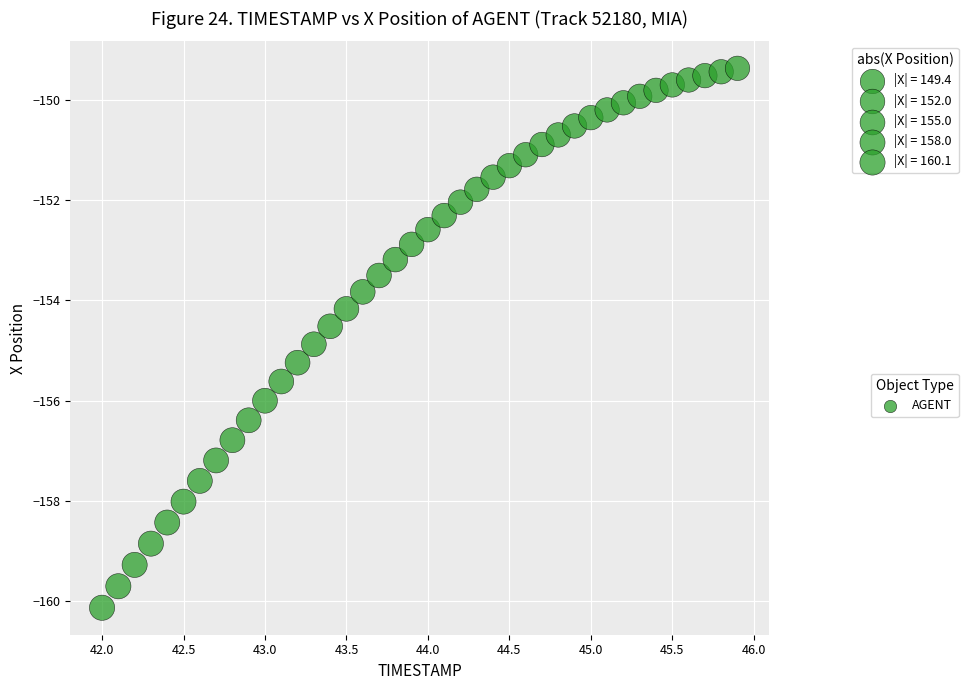

What is the range of Y values (max minus min)?

10.8